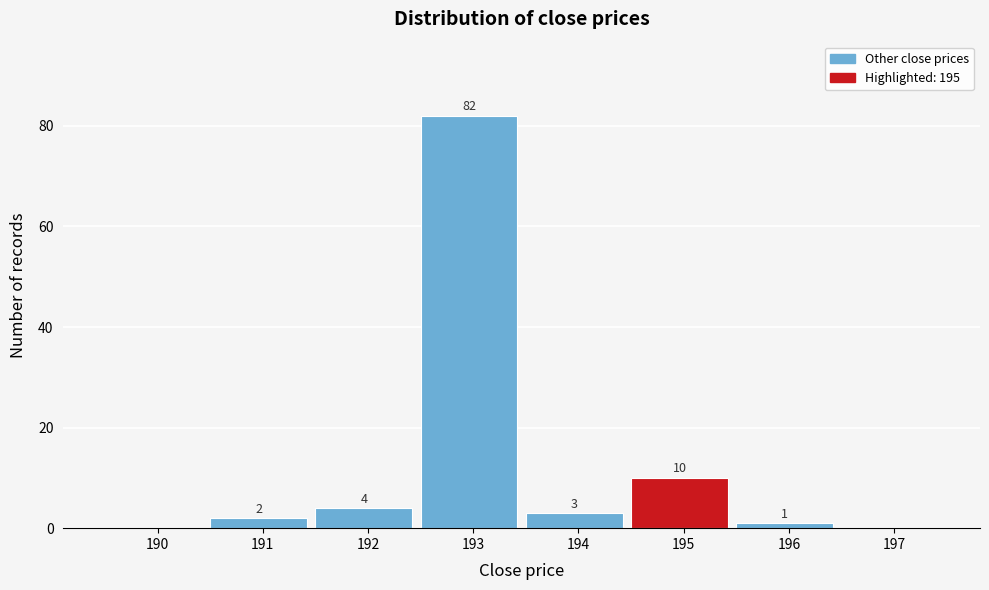

Over which range of the x-axis is the bar tallest?

192.5 to 193.5